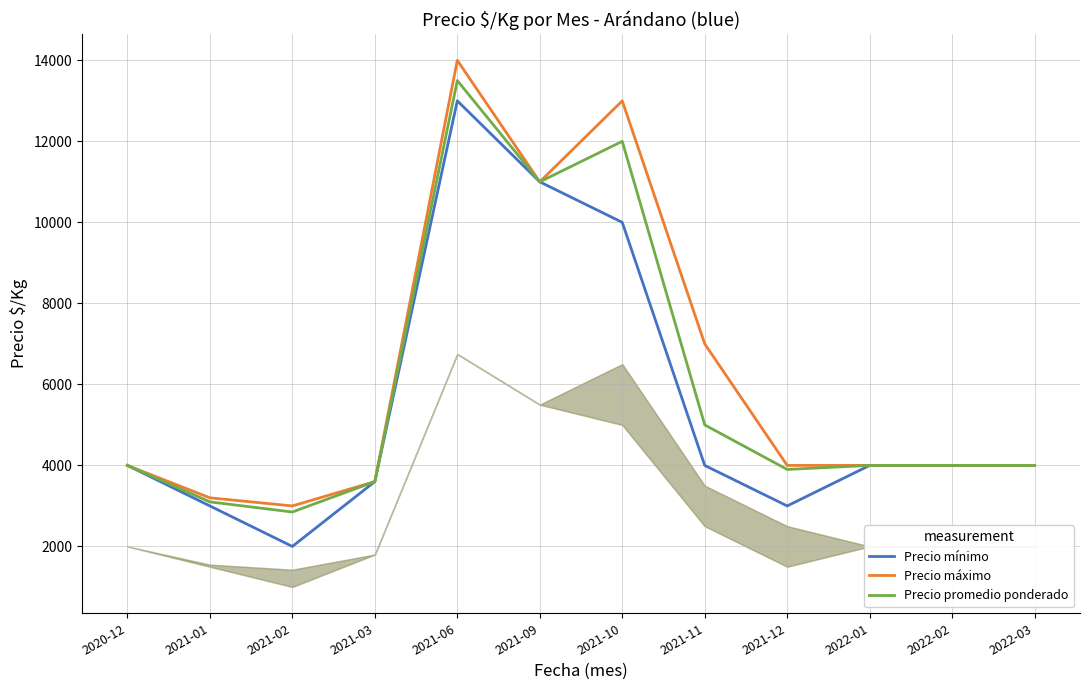

What is the minimum value for Precio máximo?

3000